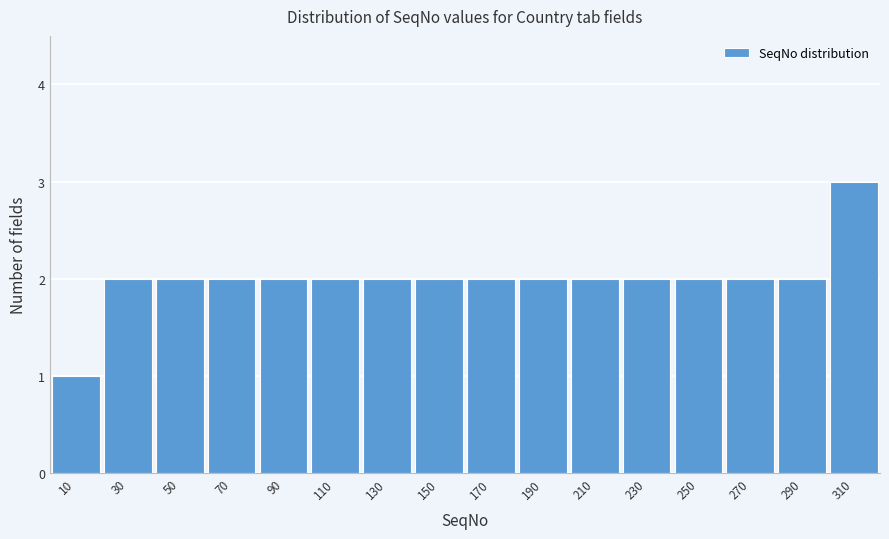

Over which range of the x-axis is the bar tallest?

300 to 320